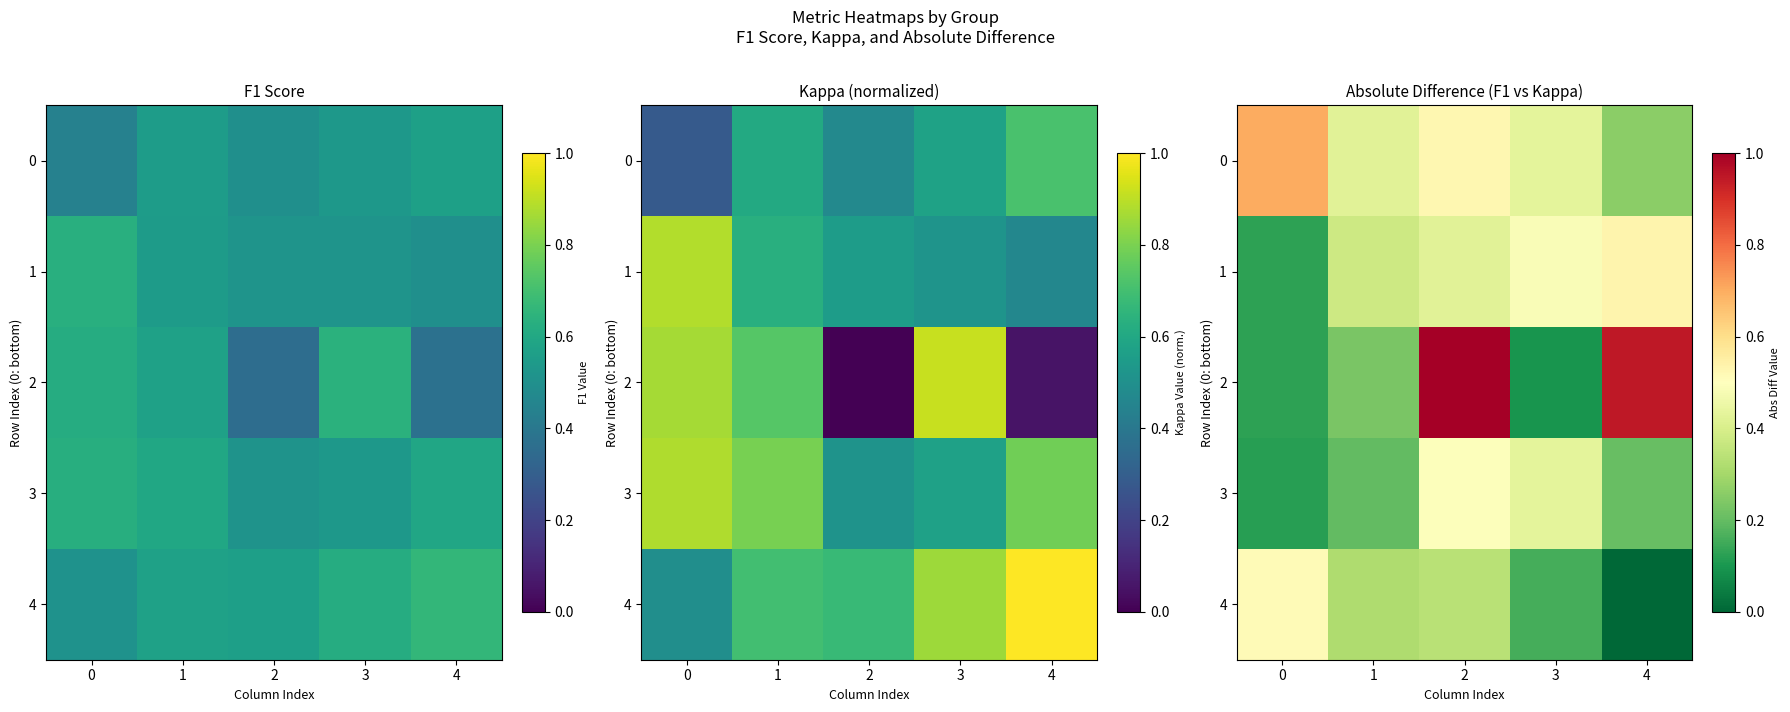

List the labels in order of 1 value, smallest first.

0, 1, 2, 3, 4